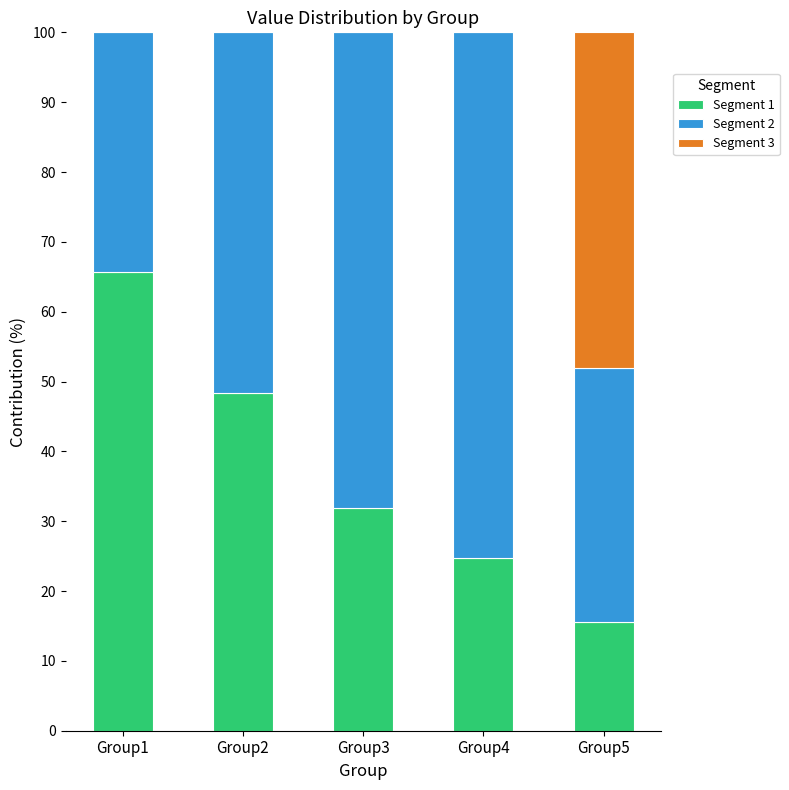

What is the sum of all Segment 1 values?

186.2